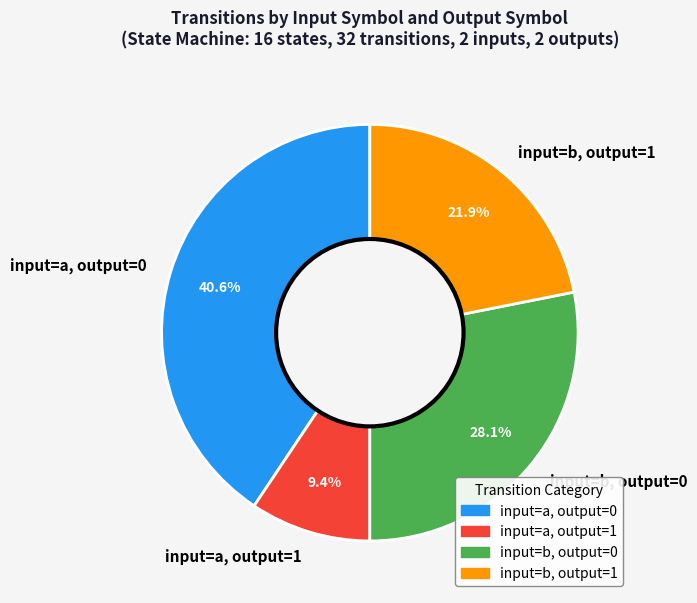

How many segments does this pie chart have?

4